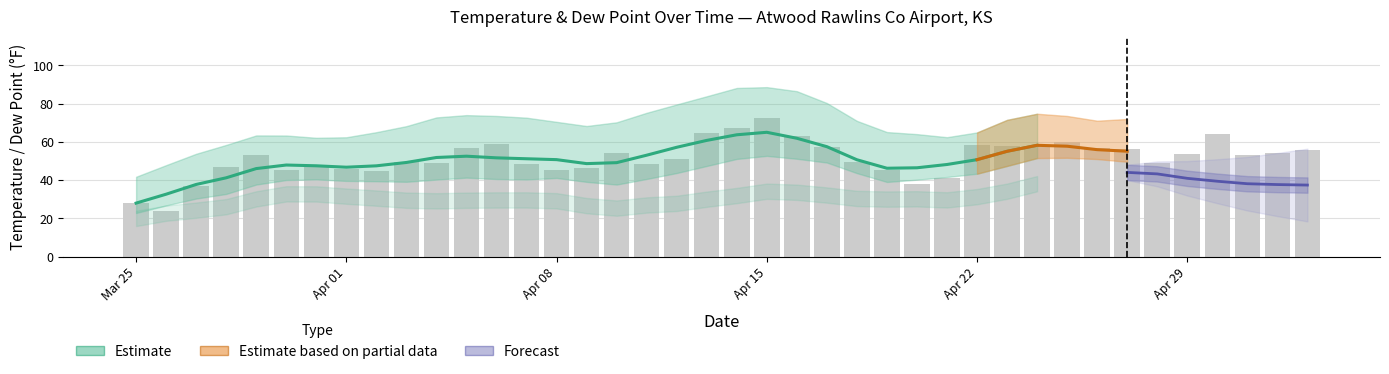

At how many categories does at least one series exceed 16?

40